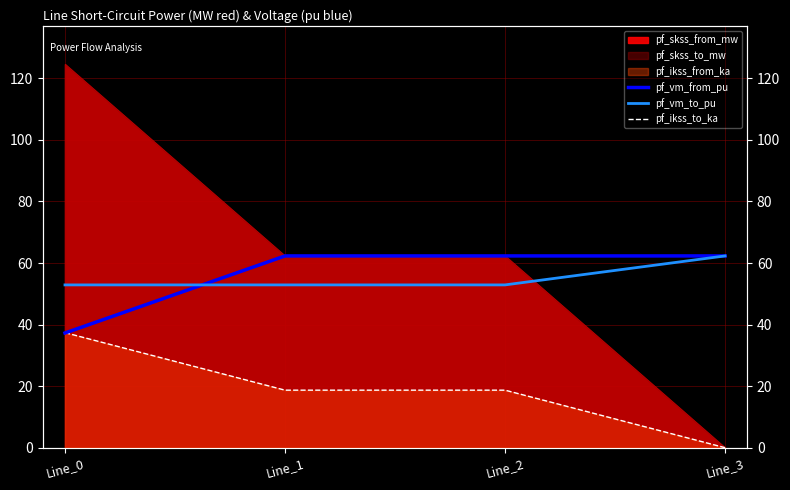

Where do pf_ikss_to_ka and pf_vm_from_pu first cross each other?

Line_0 and Line_1